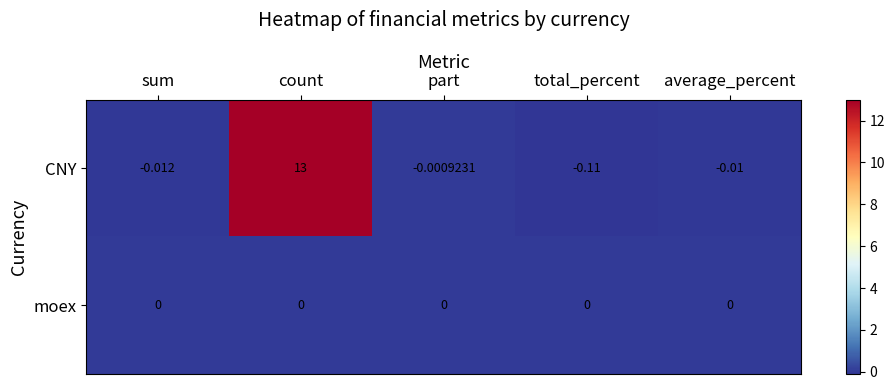

List the series in order of their overall mean, lowest first.

moex, CNY